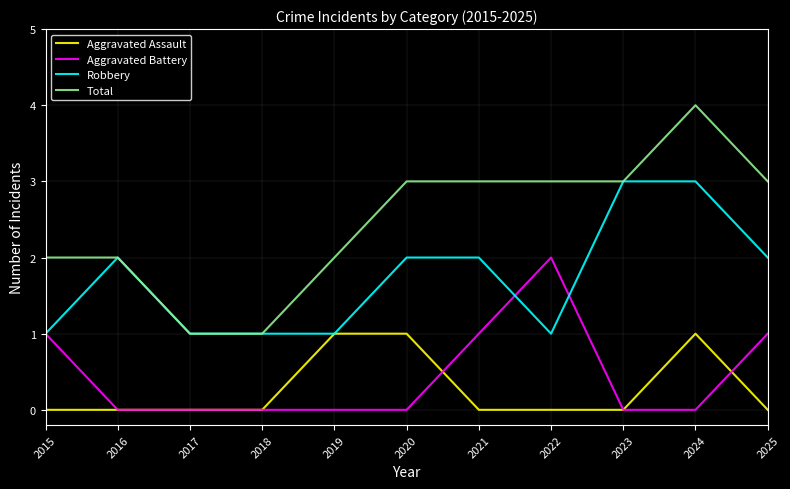

After their last crossing, which series has the higher values: Aggravated Assault or Aggravated Battery?

Aggravated Battery